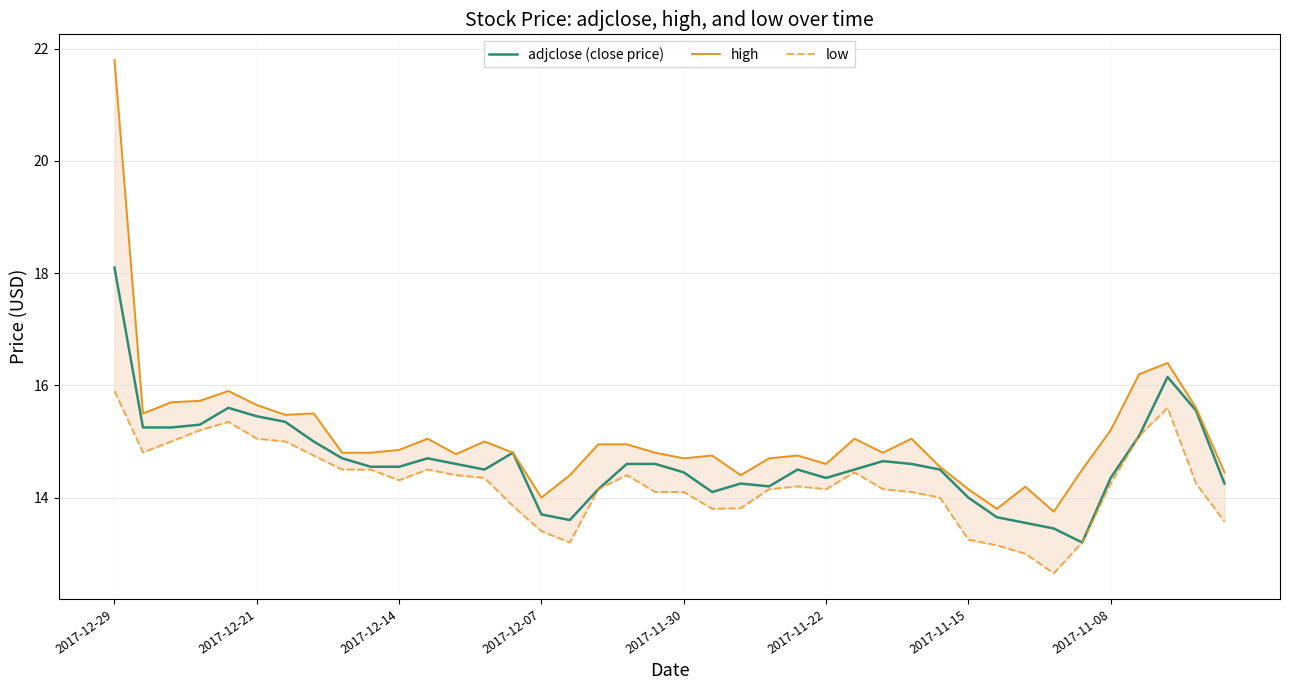

How many lines are shown in the chart?

3